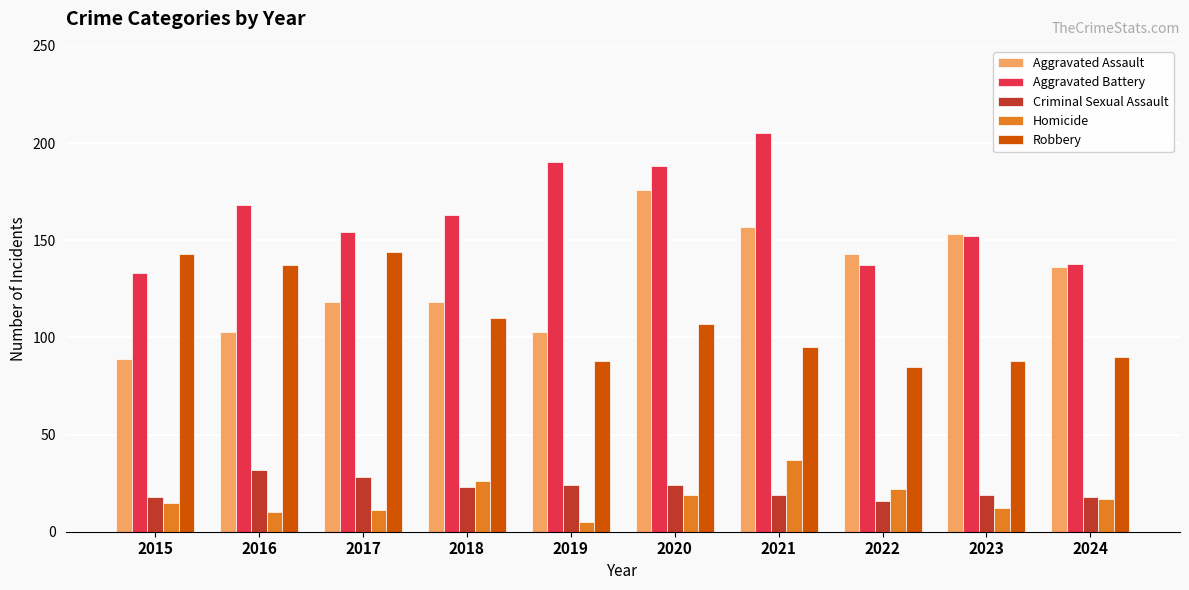

The value of Criminal Sexual Assault at 2021 is 19. True or false?

True